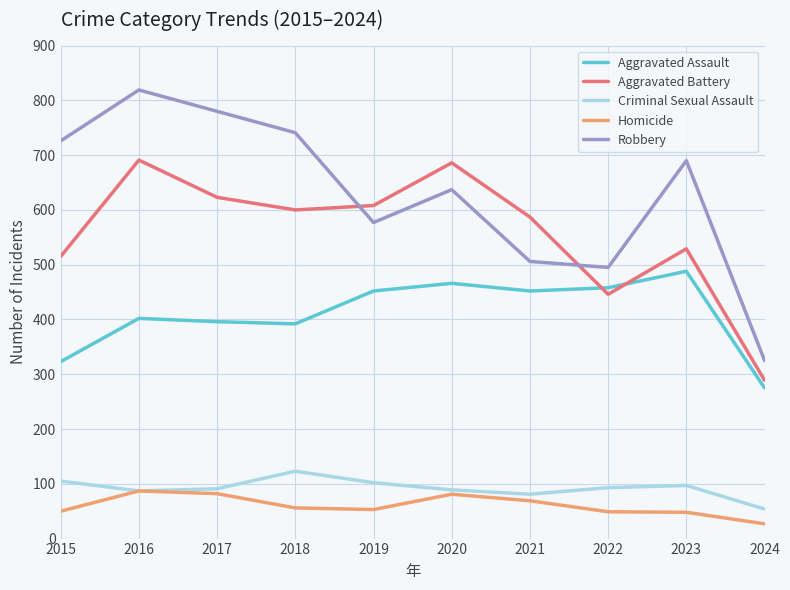

Which series changed the most between 2019 and 2021?

Robbery